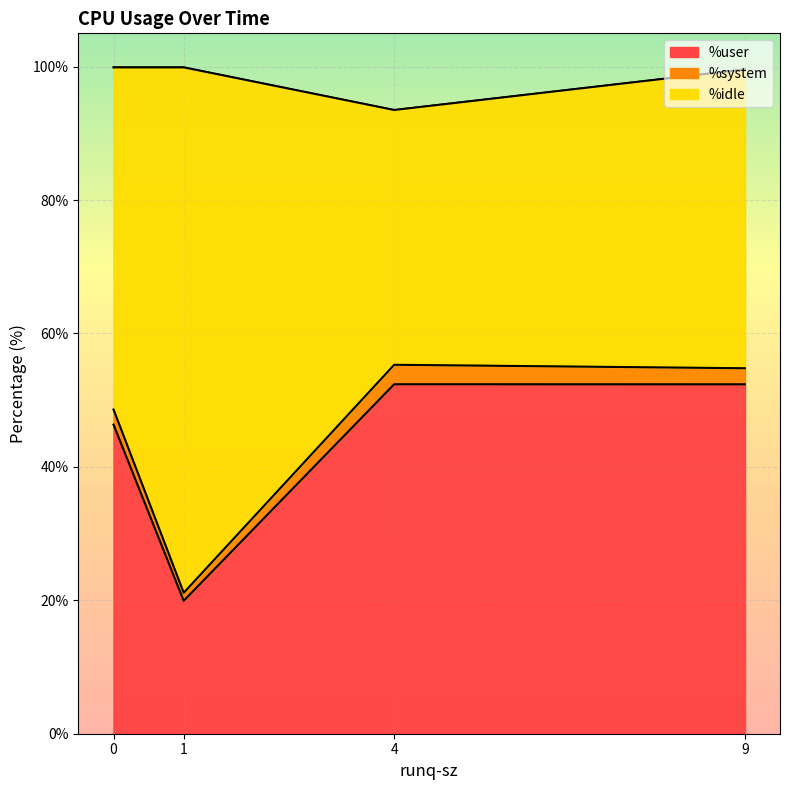

Which series has the widest spread of values?

%idle